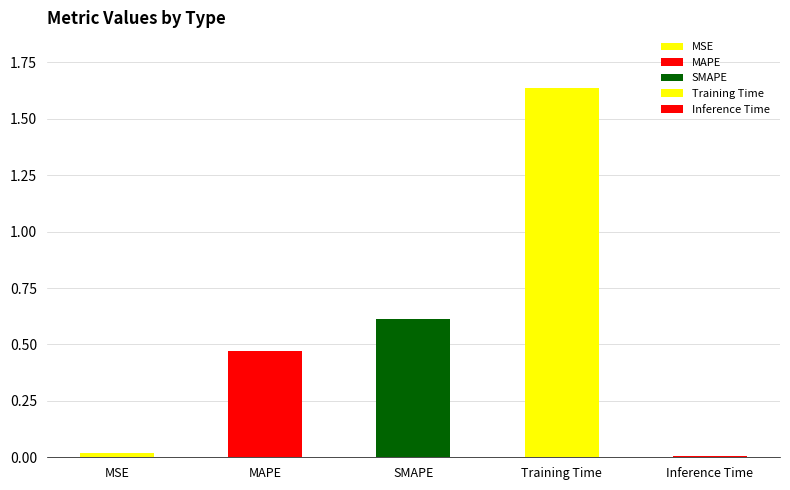

Rank the categories by value from lowest to highest.

Inference Time, MSE, MAPE, SMAPE, Training Time